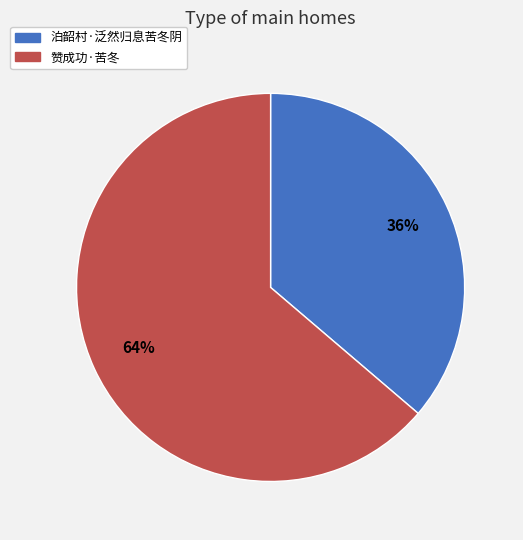

How many segments does this pie chart have?

2